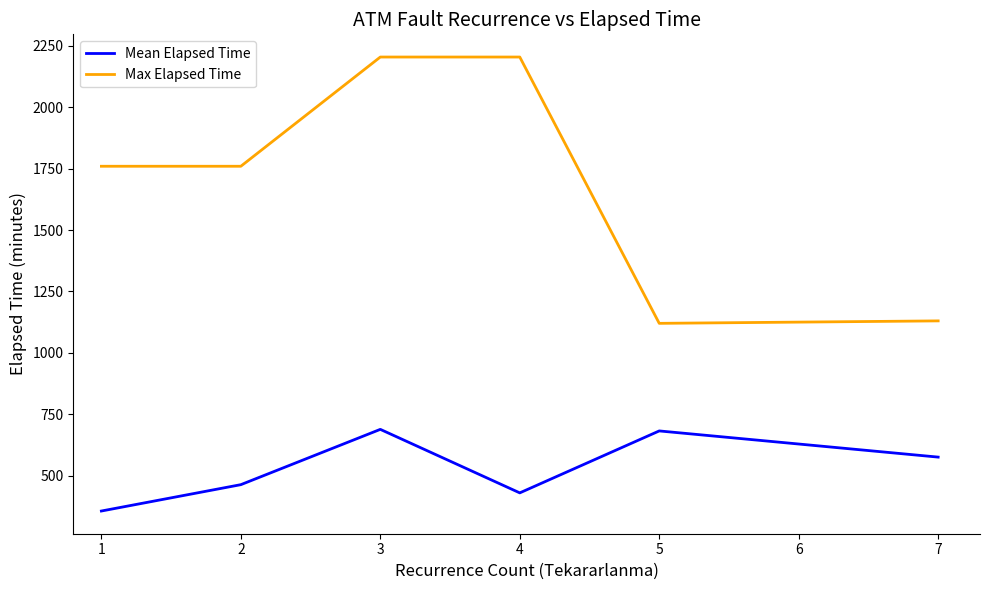

What is the approximate value of Mean Elapsed Time at 4?

429.3